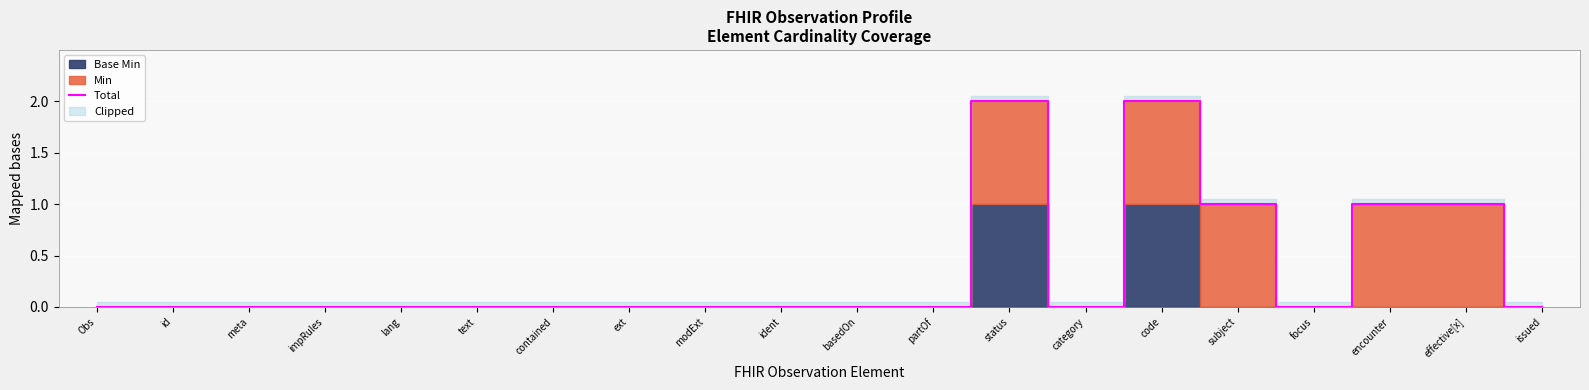

How many values are above zero?

5